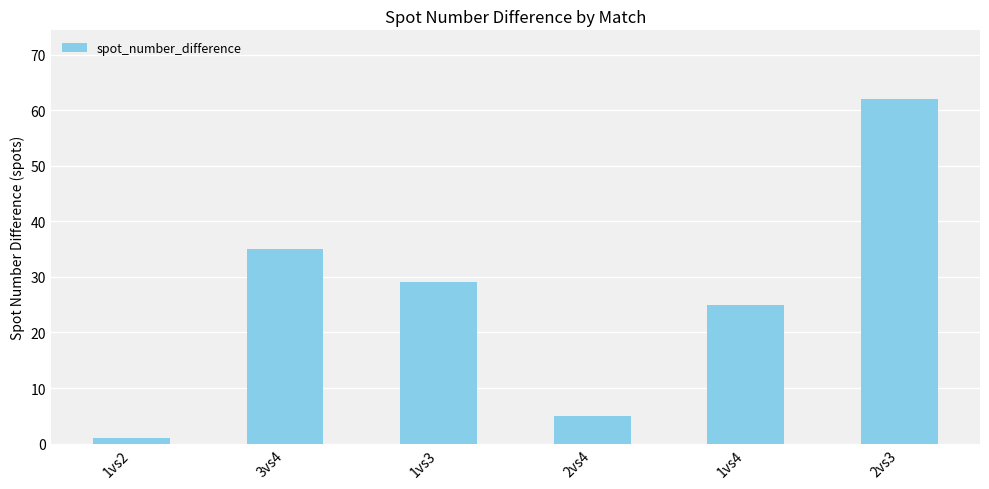

What is the maximum value shown in the chart?

62